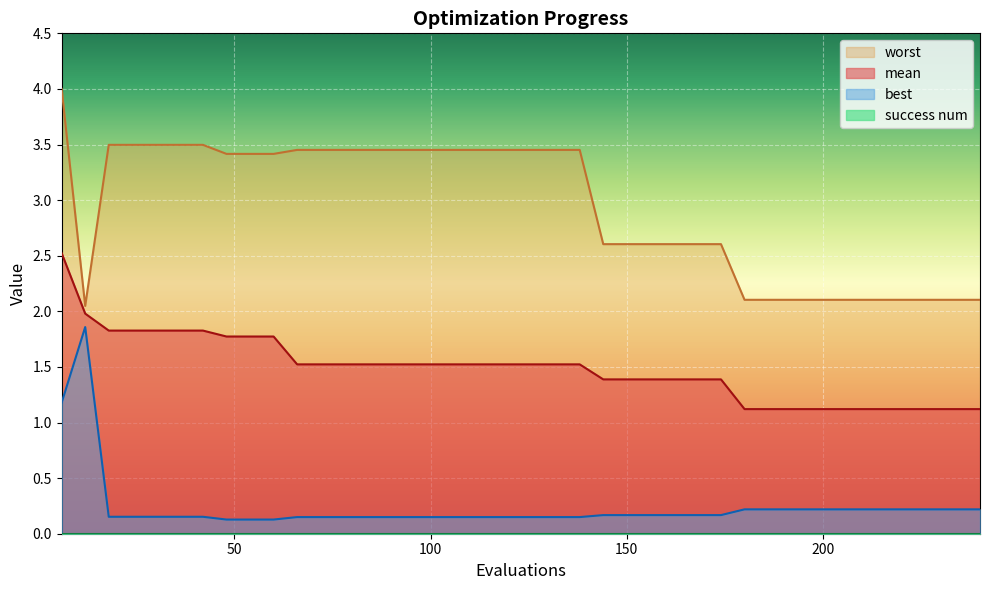

Which series has the largest total across all categories?

worst